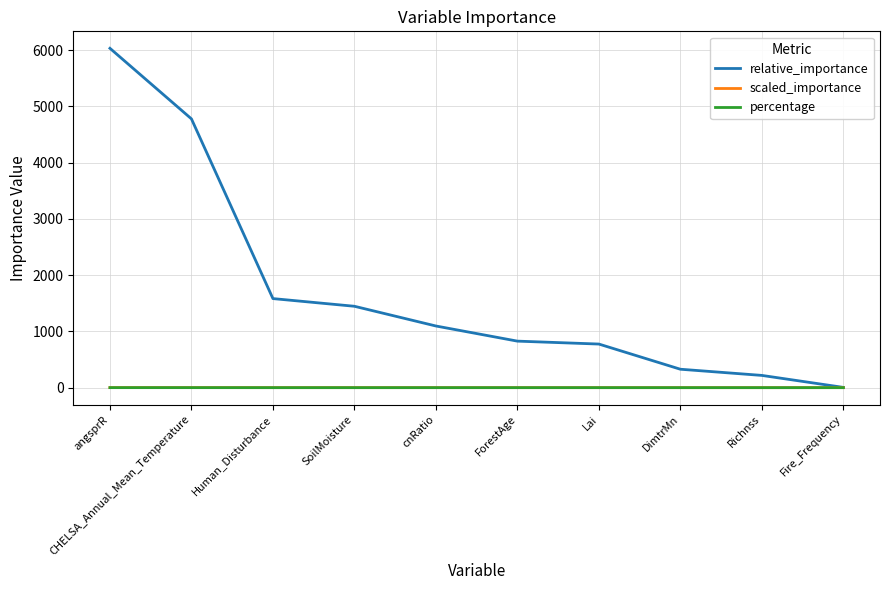

How many lines are shown in the chart?

3